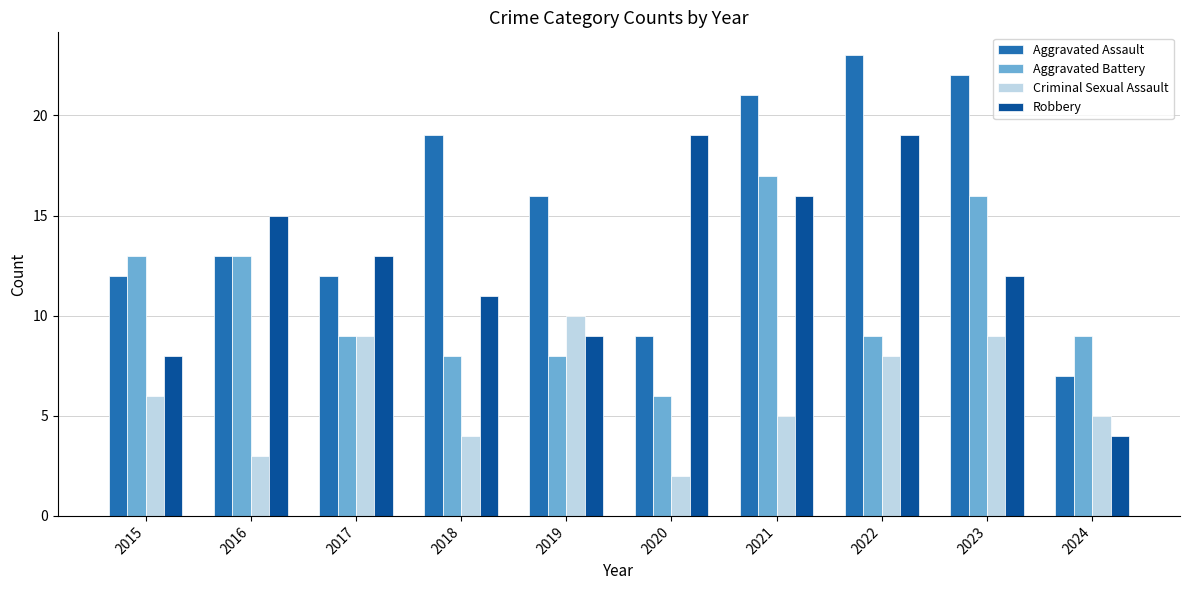

Which series has the largest total across all categories?

Aggravated Assault